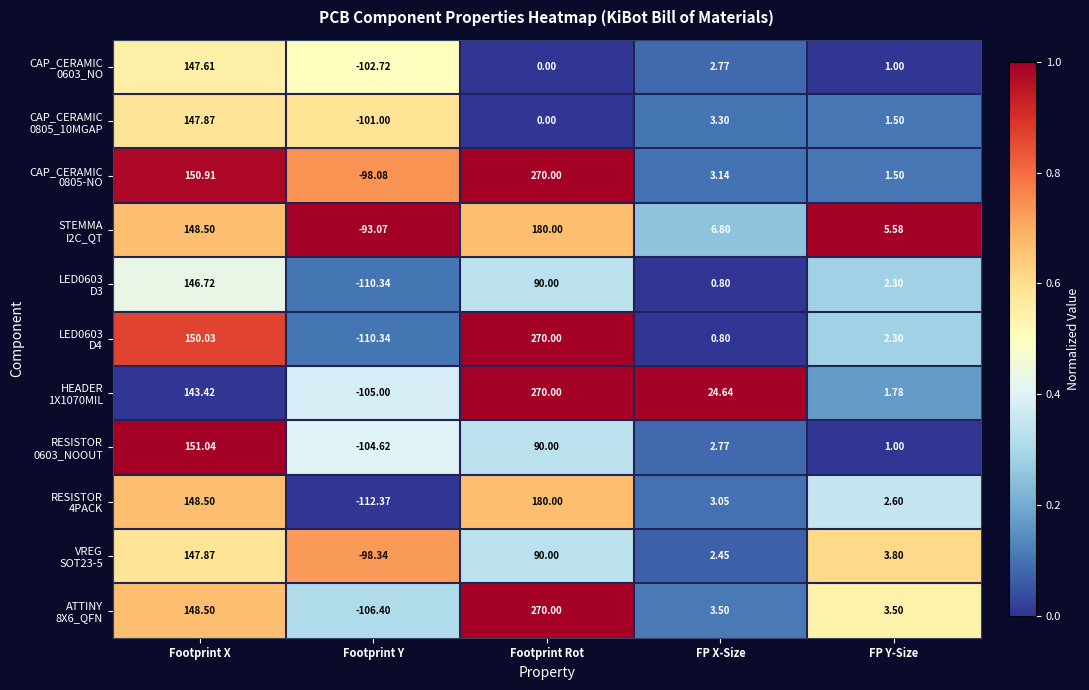

Which label corresponds to the largest value in the chart?

Footprint Rot